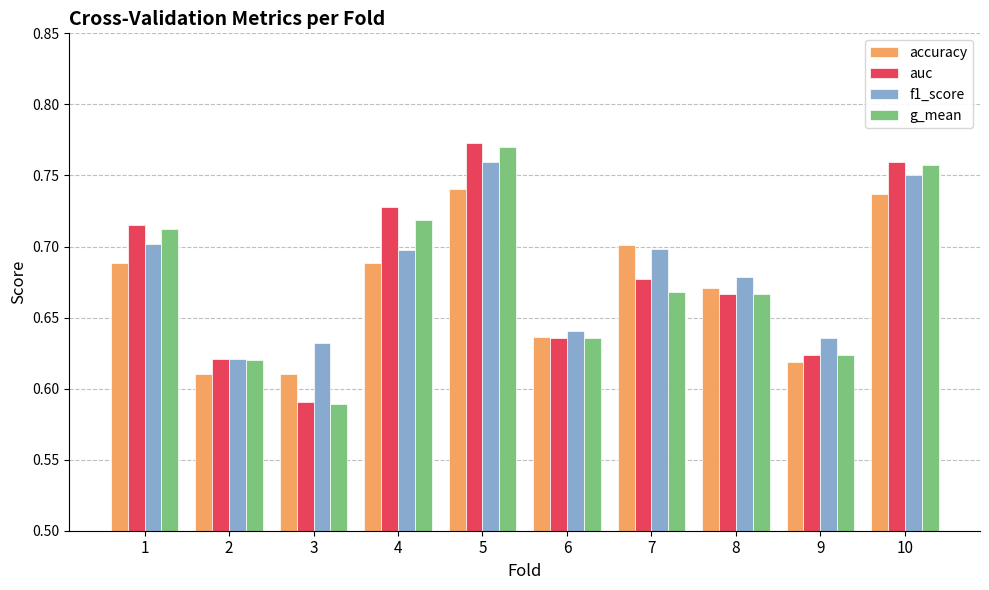

At 1, list the series in order from smallest to largest.

accuracy, f1_score, g_mean, auc